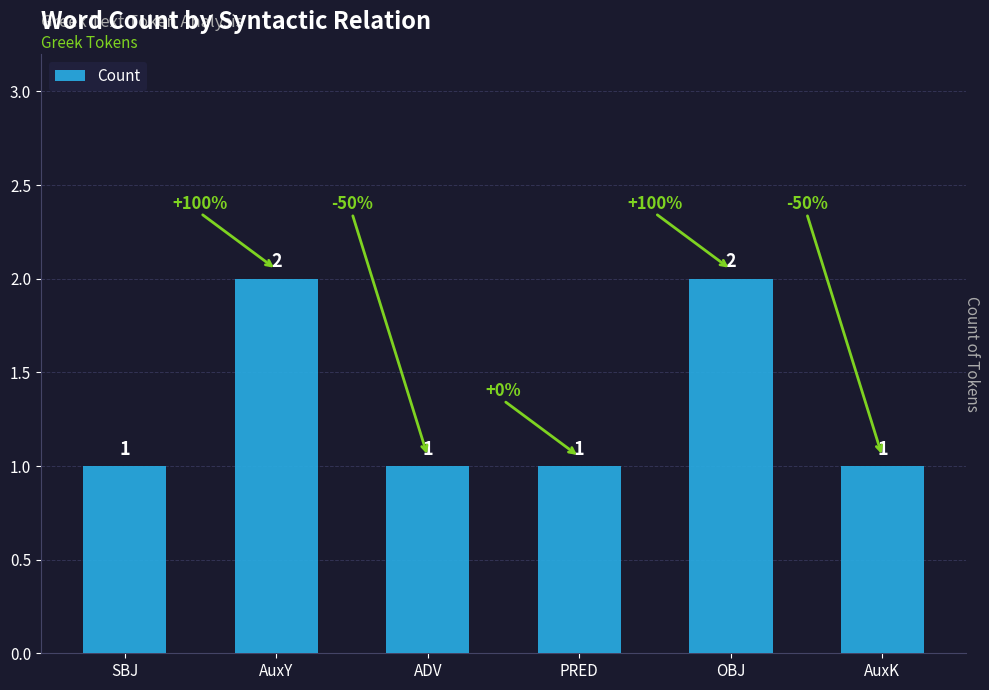

Reading right to left, extract all data points from this chart.

1	2	1	1	2	1